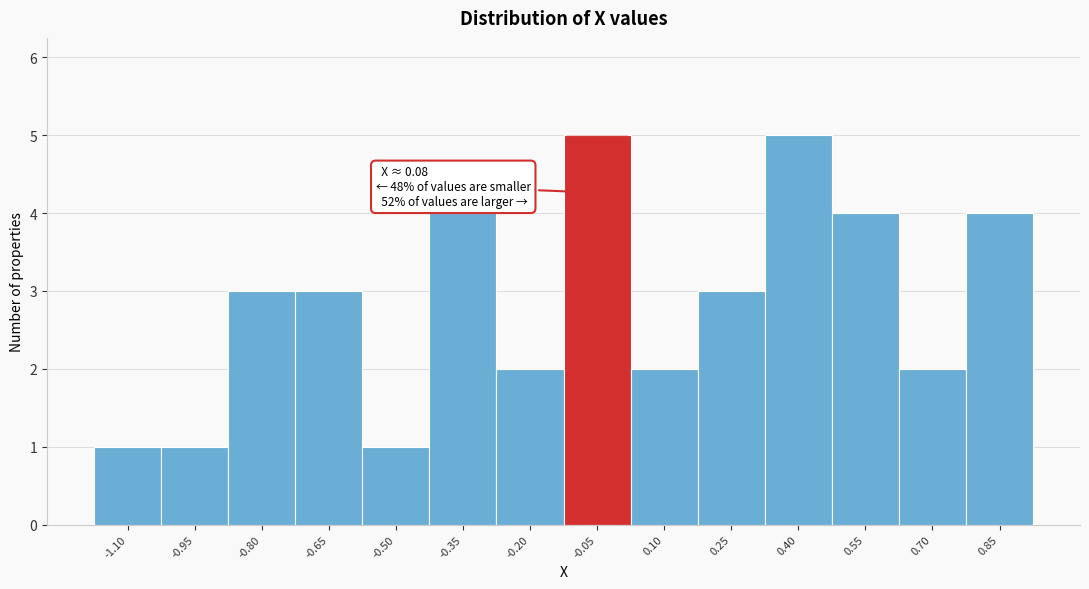

Reading right to left, what are all the values shown in this chart?

0.85=4	0.70=2	0.55=4	0.40=5	0.25=3	0.10=2	-0.05=5	-0.20=2	-0.35=4	-0.50=1	-0.65=3	-0.80=3	-0.95=1	-1.10=1